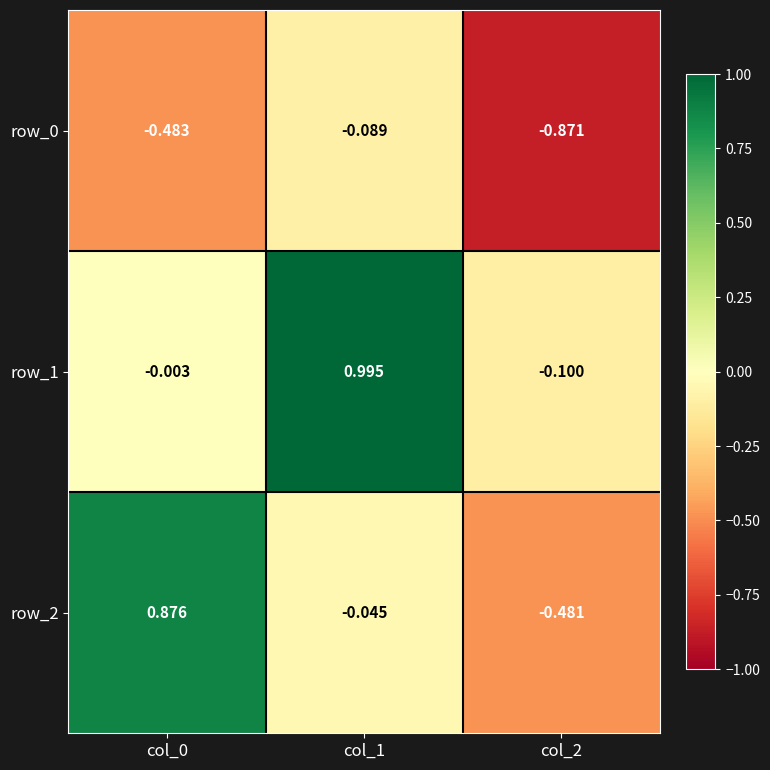

Is the value of row_2 at col_0 greater than the value of row_0 at col_0?

Yes